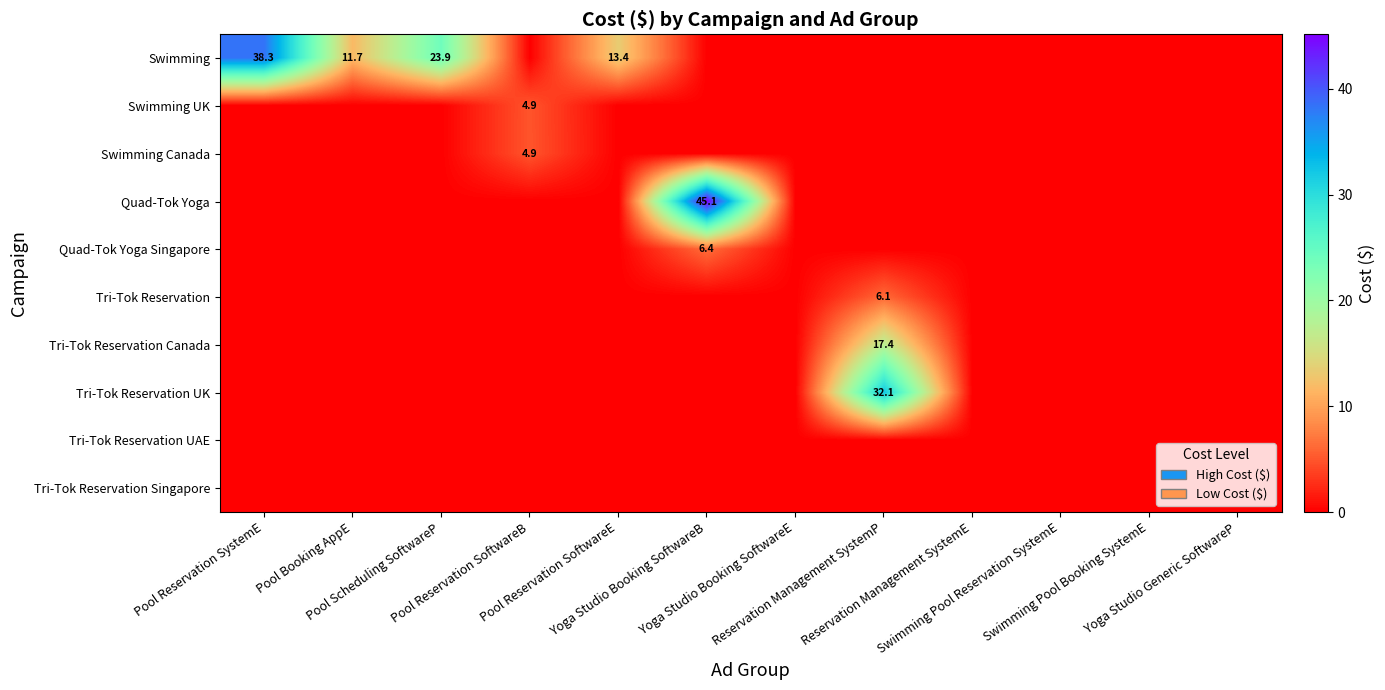

What is the maximum value for Tri-Tok Reservation UK?

32.1